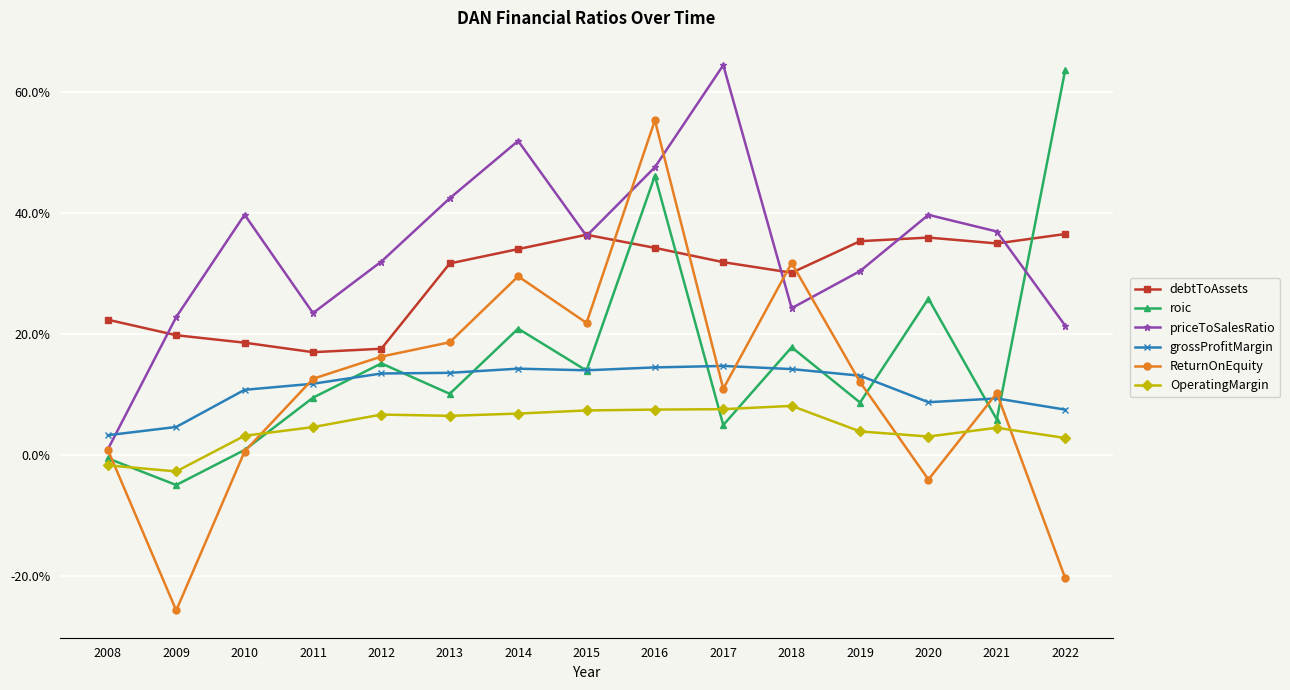

List the series in order of their peak value, lowest first.

OperatingMargin, grossProfitMargin, debtToAssets, ReturnOnEquity, roic, priceToSalesRatio